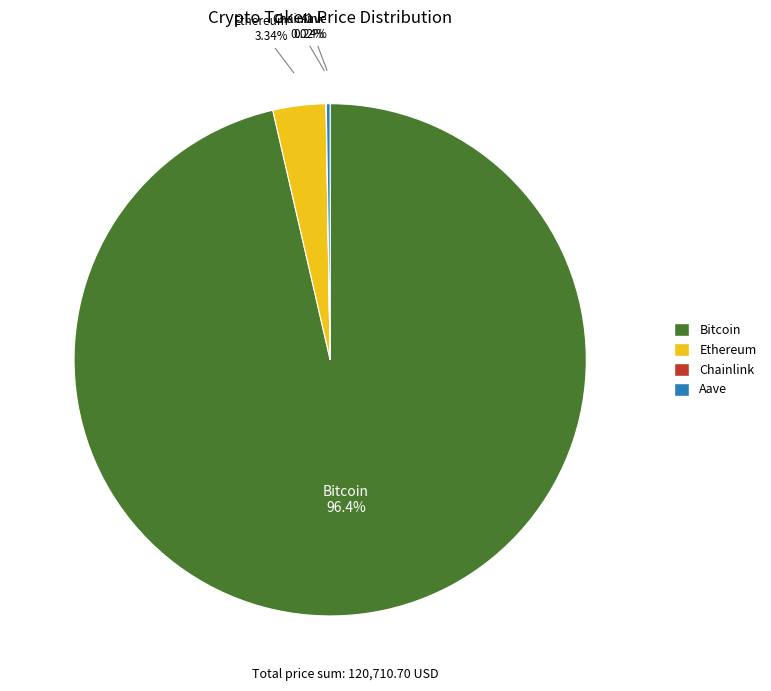

To the nearest percent, what is the average slice percentage?

25%